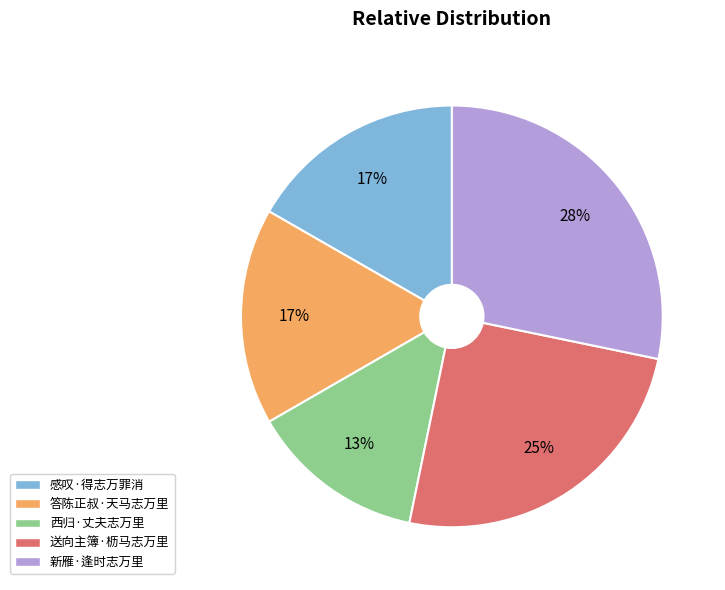

To the nearest percent, what is the average slice percentage?

20%